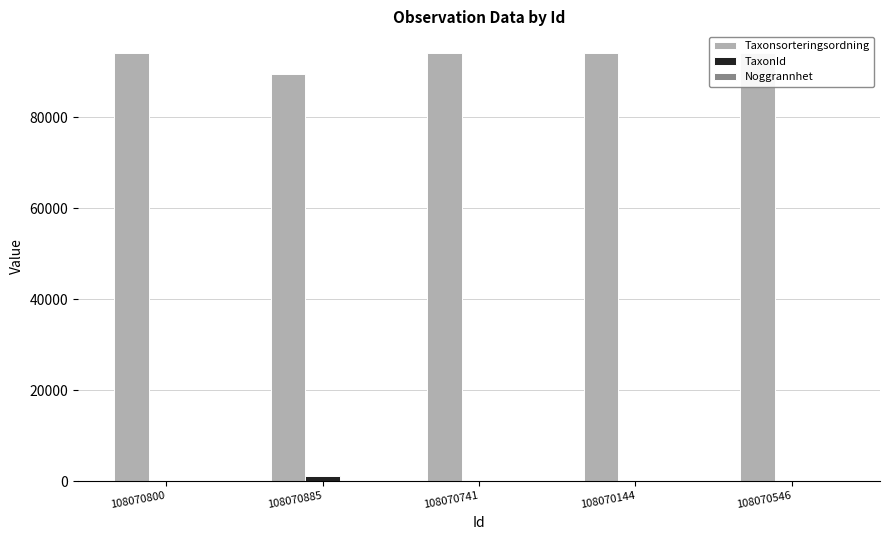

Are the bars horizontal?

No